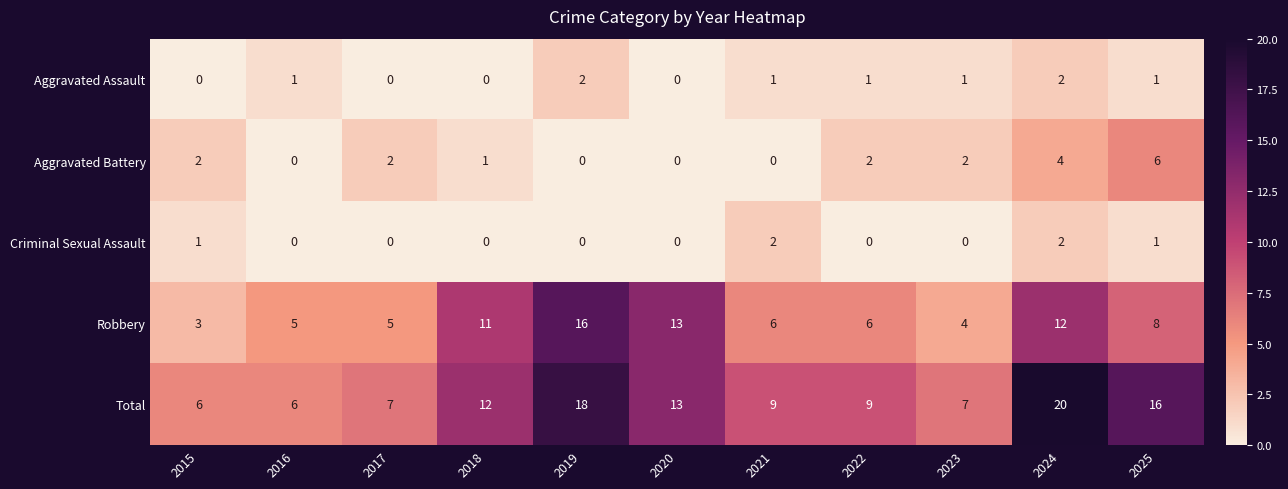

Rank the series at 2015 from lowest to highest value.

Aggravated Assault, Criminal Sexual Assault, Aggravated Battery, Robbery, Total